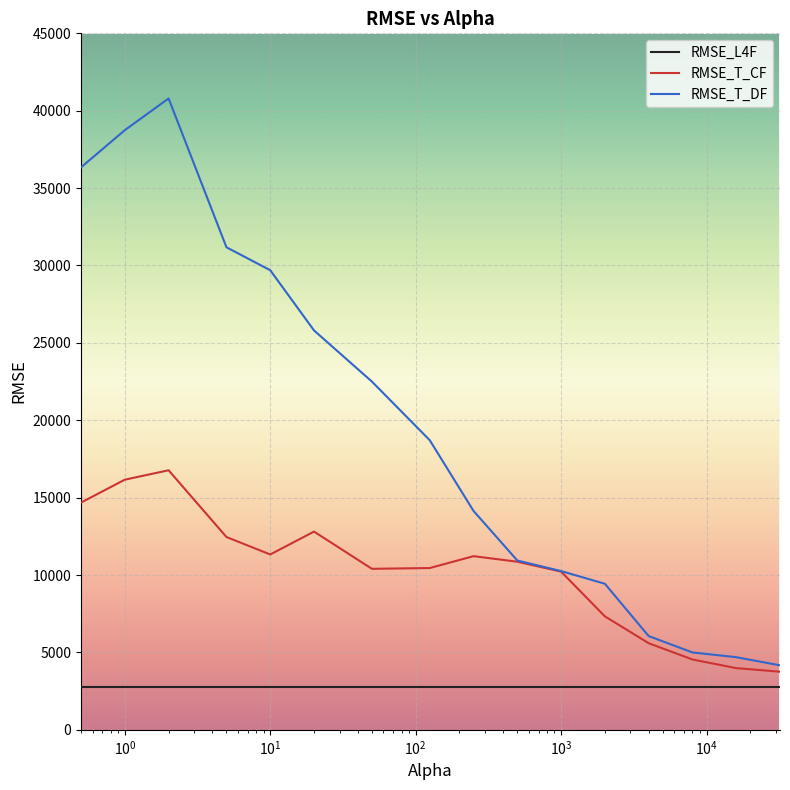

At how many categories does at least one series exceed 33884?

3